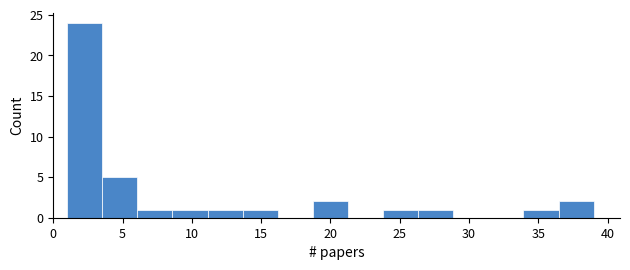

Over which range of the x-axis is the bar tallest?

1.0 to 3.5